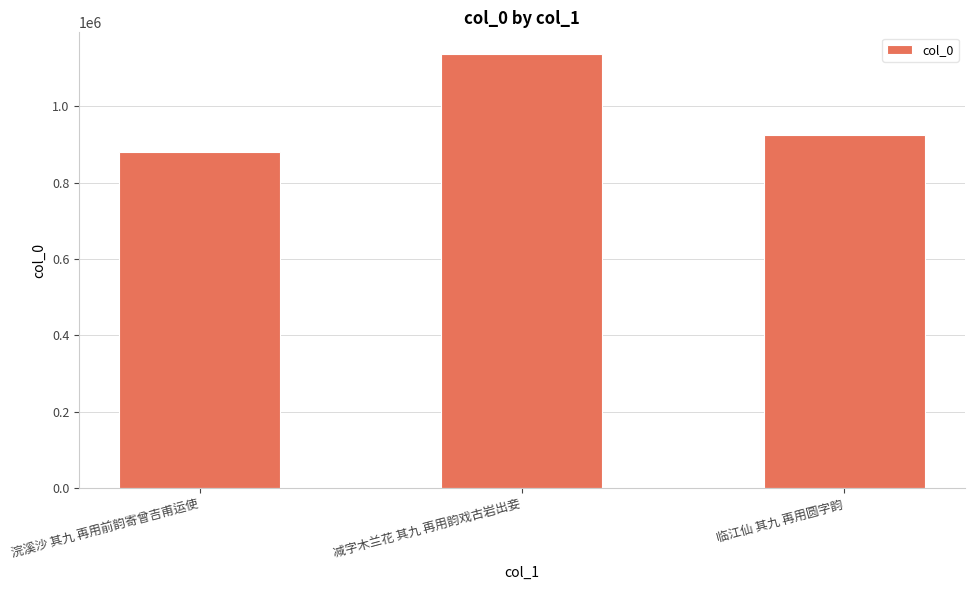

How many data points are less than 925882?

1